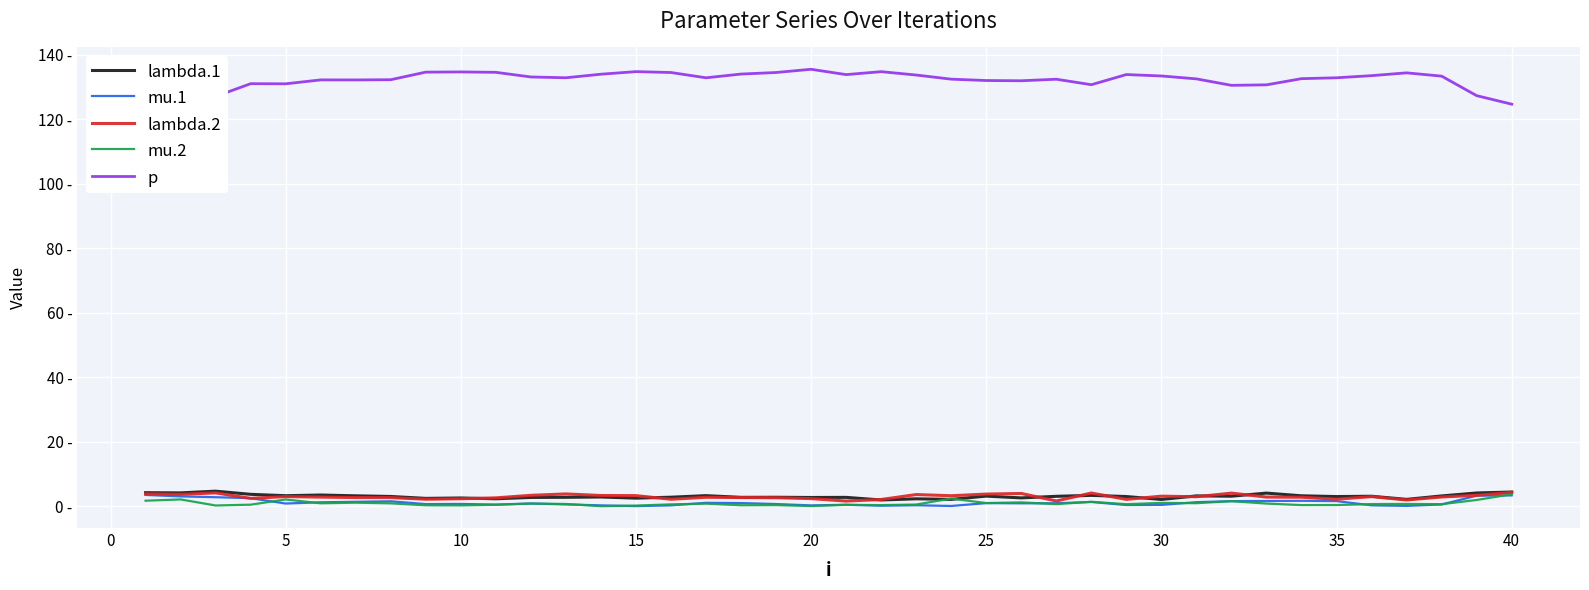

What are all the series names shown in the legend?

lambda.1, mu.1, lambda.2, mu.2, p